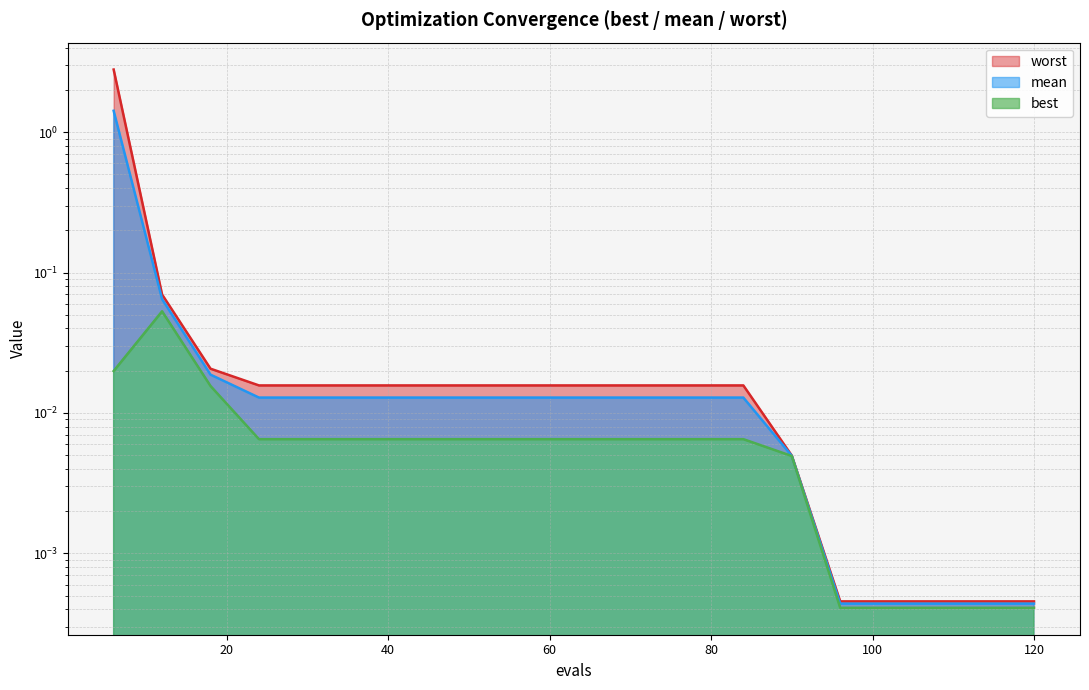

True or false: worst and best cross at least once.

False